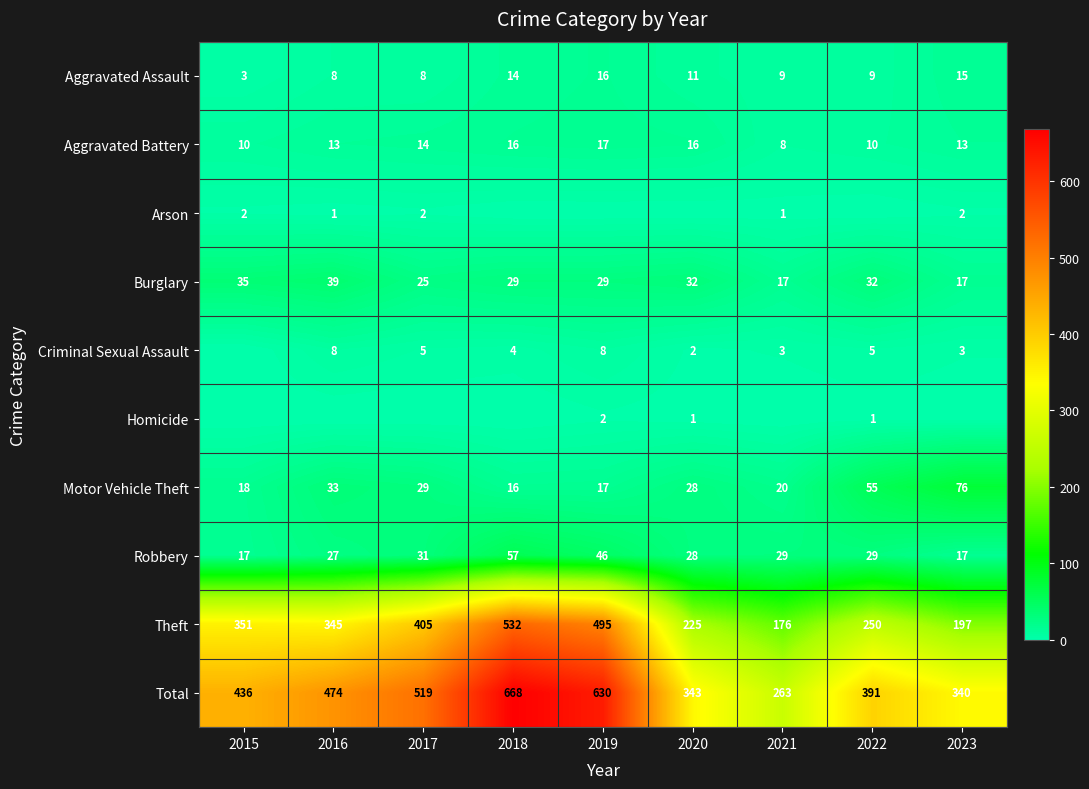

At which category is the sum across all series the highest?

2018